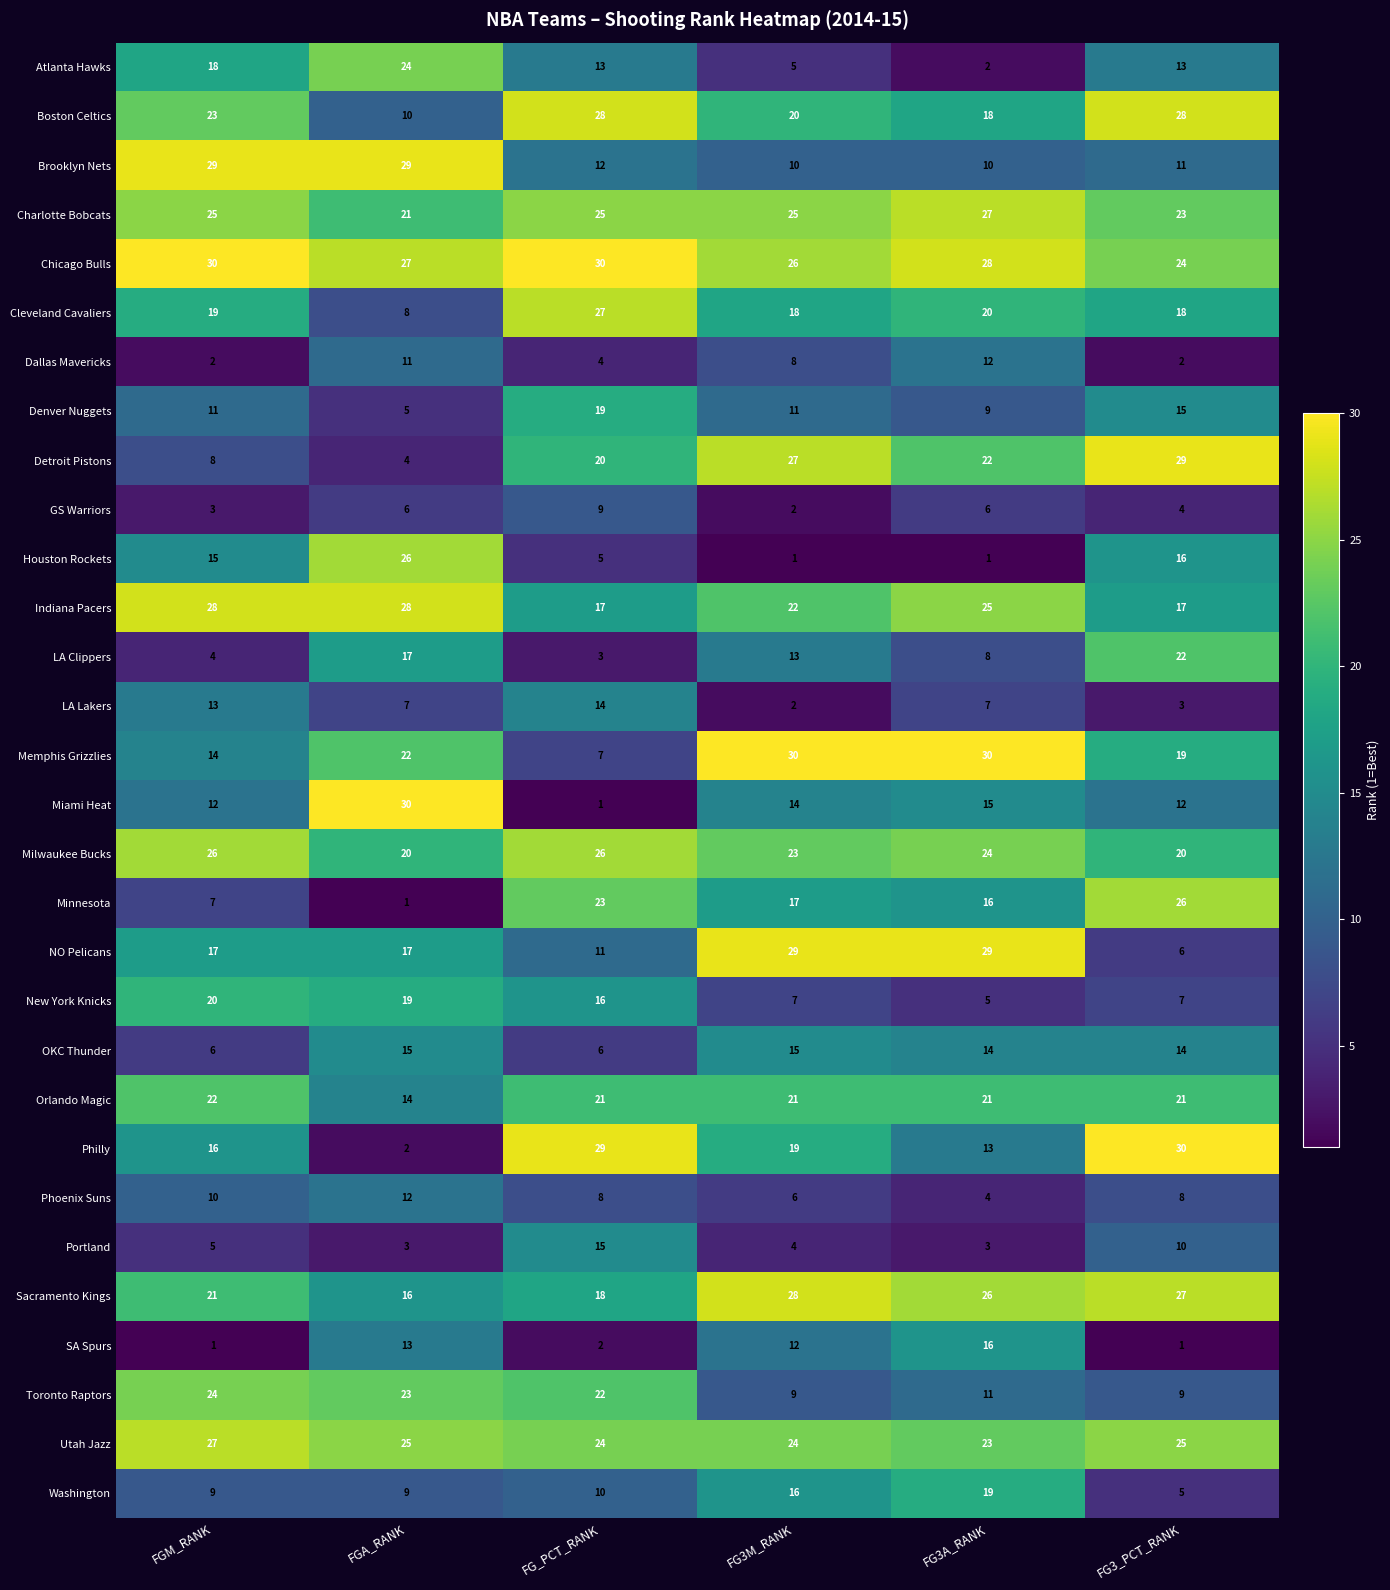

What is the sum of the Portland values at FGA_RANK and FG3A_RANK?

6